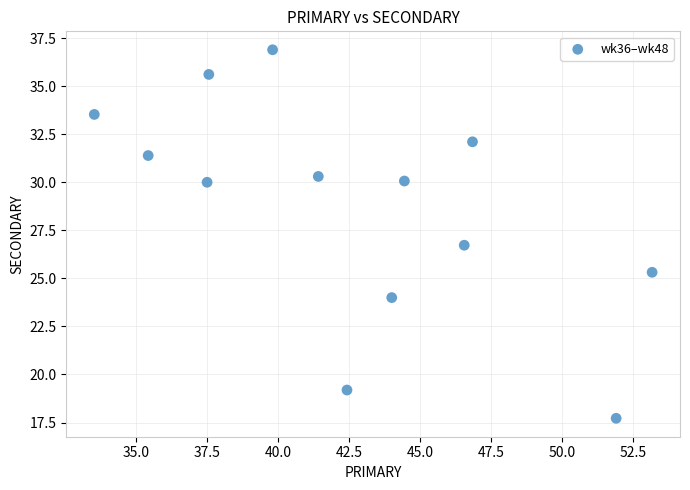

What is the range of X values (max minus min)?

19.6